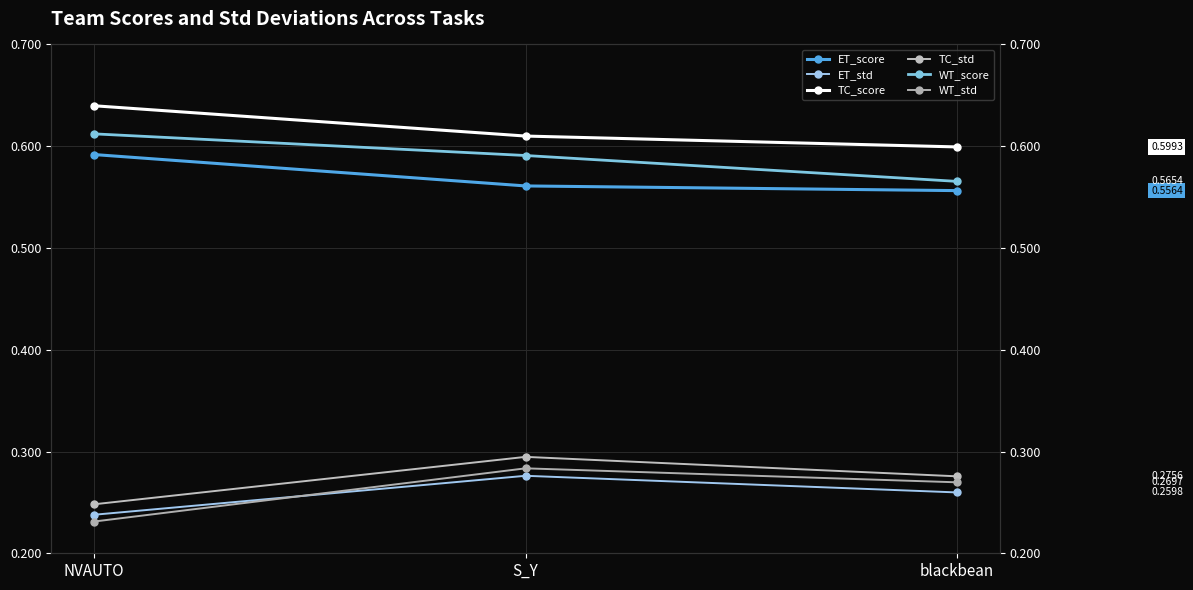

What is the difference between the highest and lowest values at blackbean?

0.3